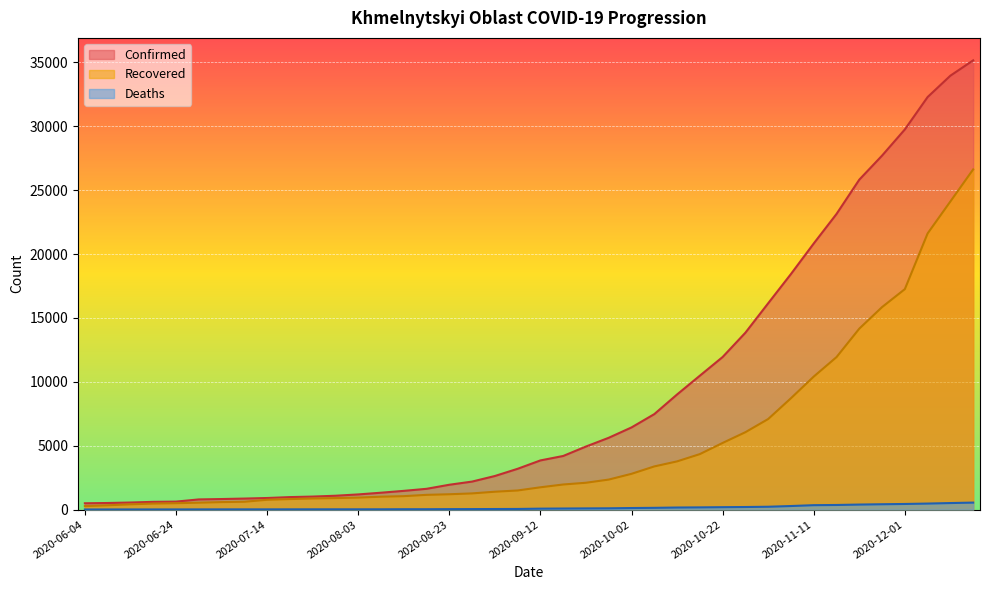

Where does the Confirmed series first go above 3850?

2020-09-17